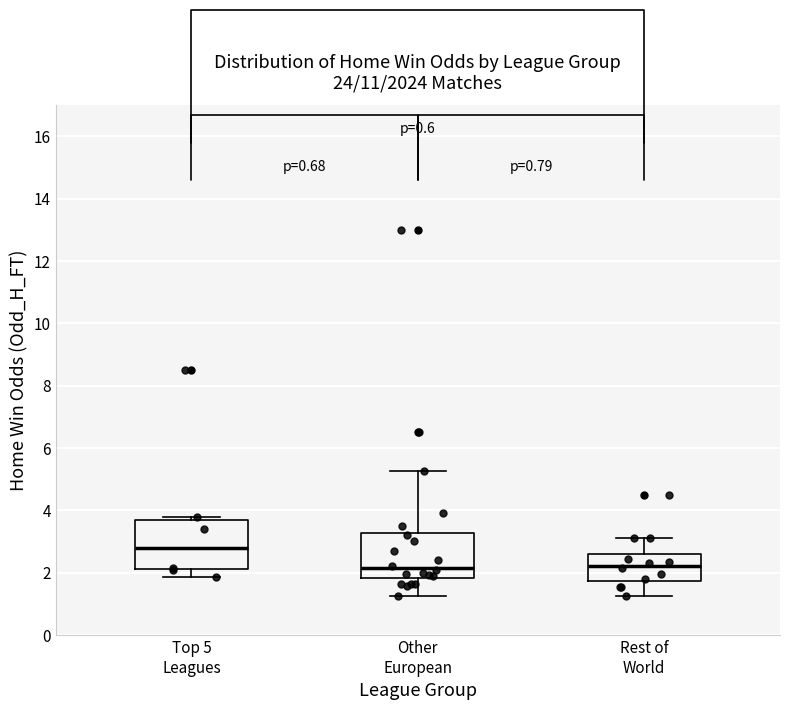

Where is the upper edge of the box for Rest of World on the y-axis? The values are not printed on the chart, so give them approximately, as read against the axis.

2.6